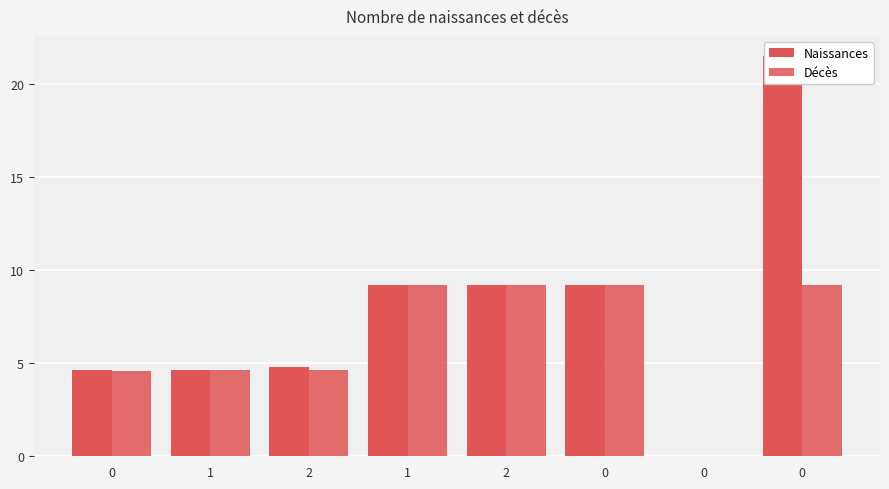

List the labels in order of Naissances value, largest first.

0, 0, 2, 1, 2, 1, 0, 0